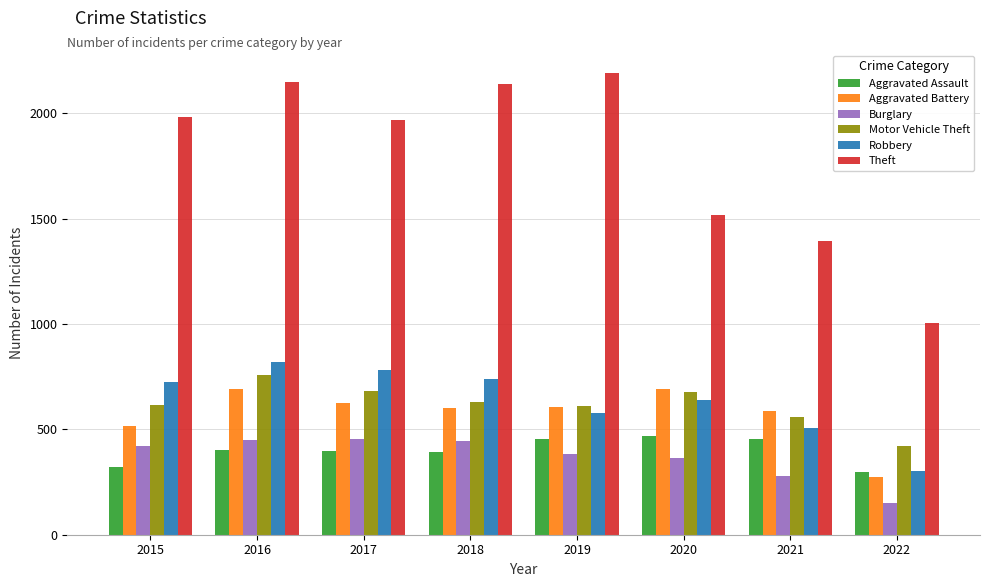

What is the difference between the second highest and minimum values in the Aggravated Battery series?

419